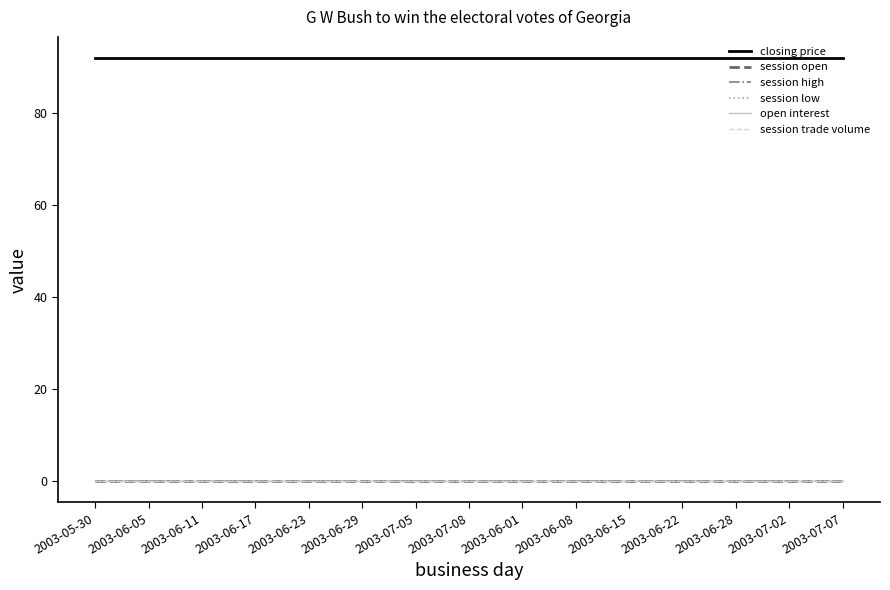

At which label is session low closest to 0?

2003-05-30